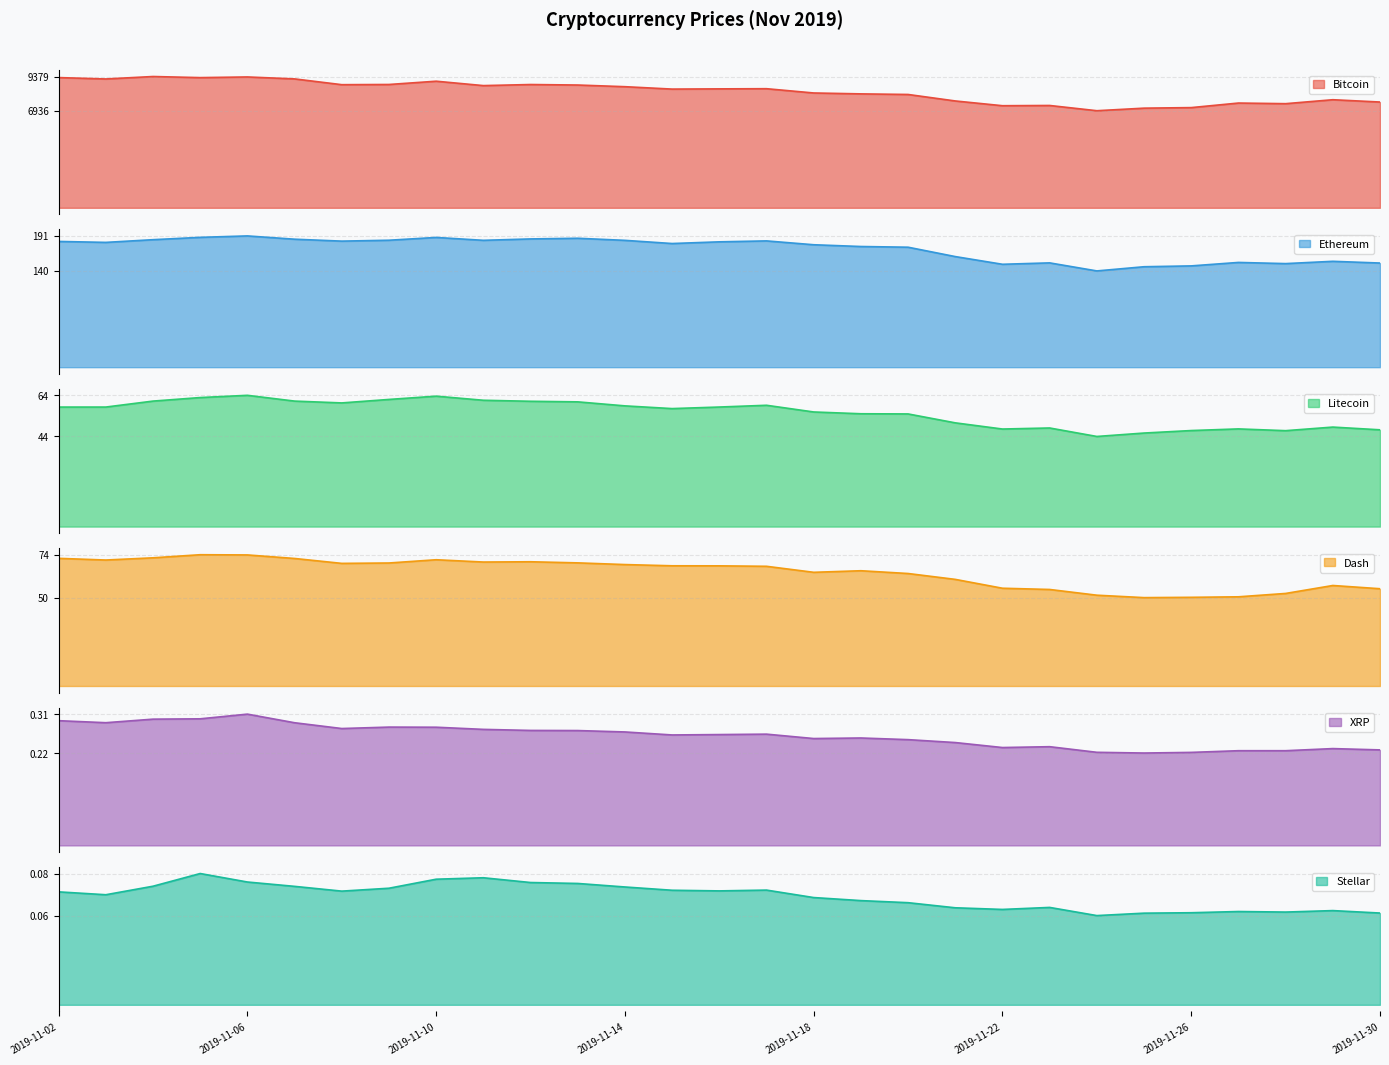

True or false: XRP has a value of 0.2 at 2019-11-29.

True